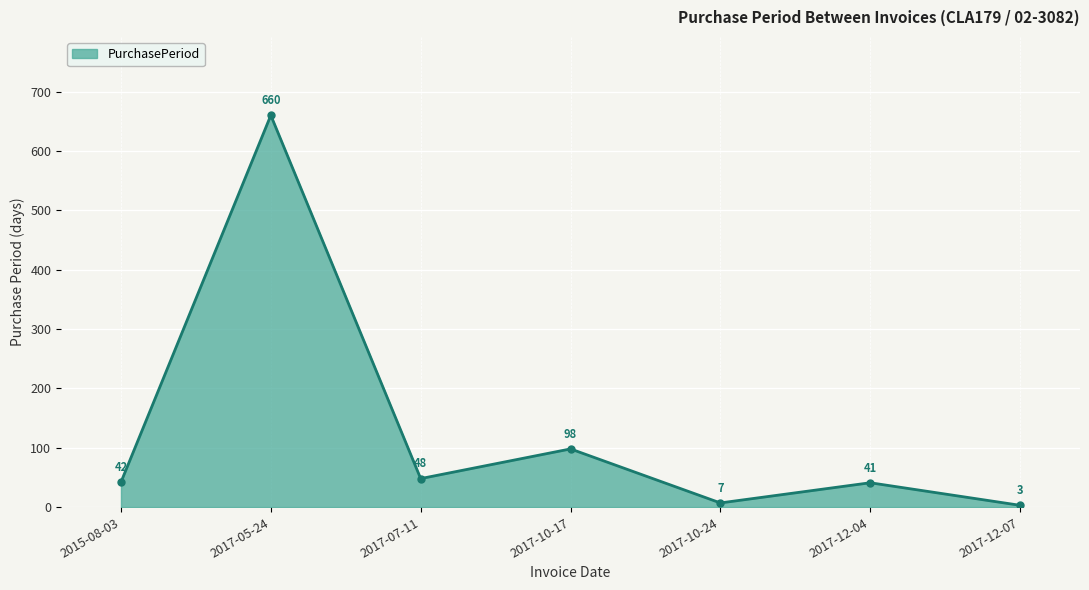

True or false: the data shows 7 at 2017-10-24.

True